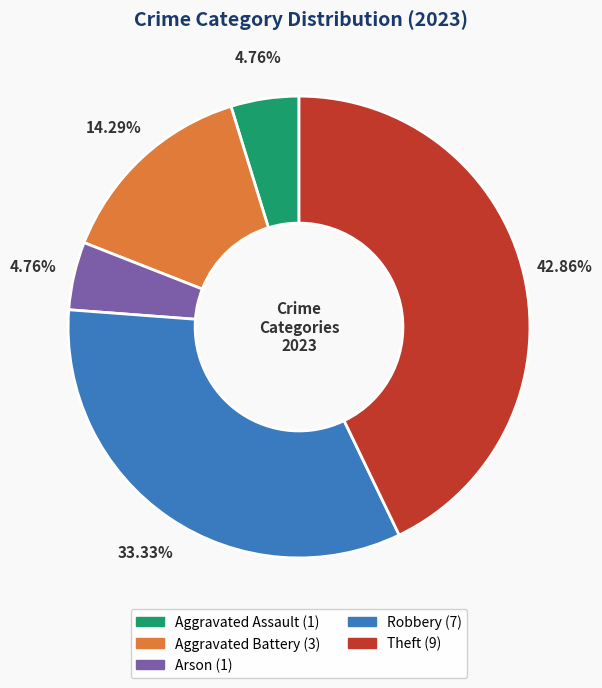

To the nearest percent, what portion does Arson represent?

5%